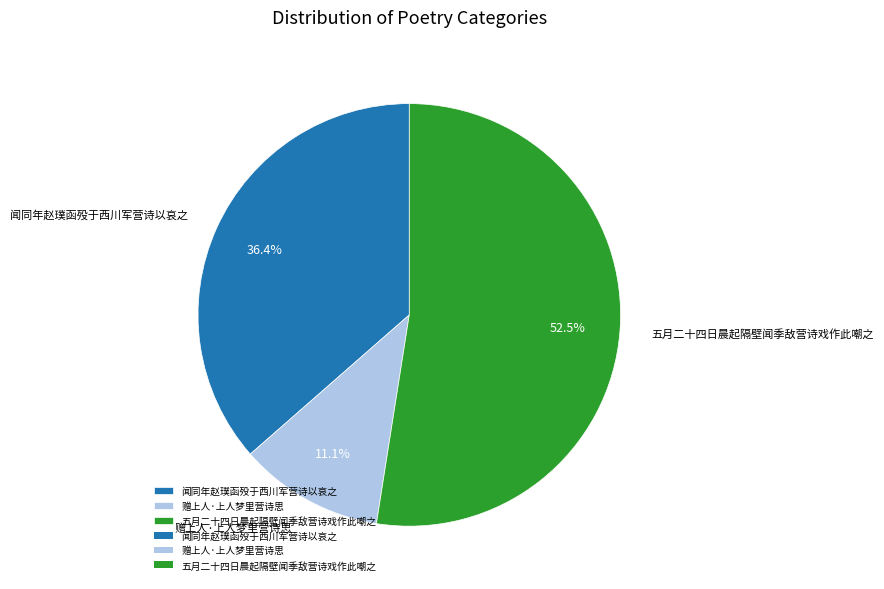

Between 闻同年赵璞函殁于西川军营诗以哀之 and 赠上人·上人梦里营诗思, which is larger?

闻同年赵璞函殁于西川军营诗以哀之